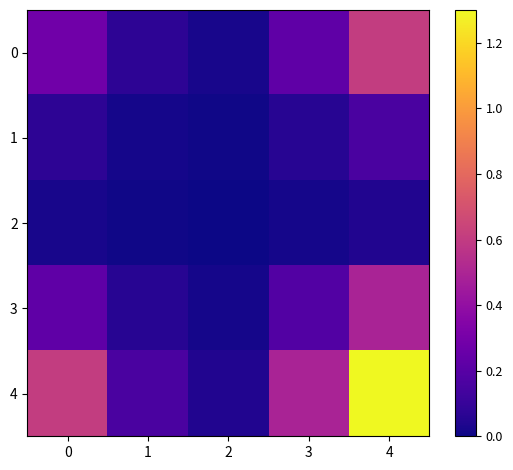

What is the difference between the highest and lowest values at 3?

0.5